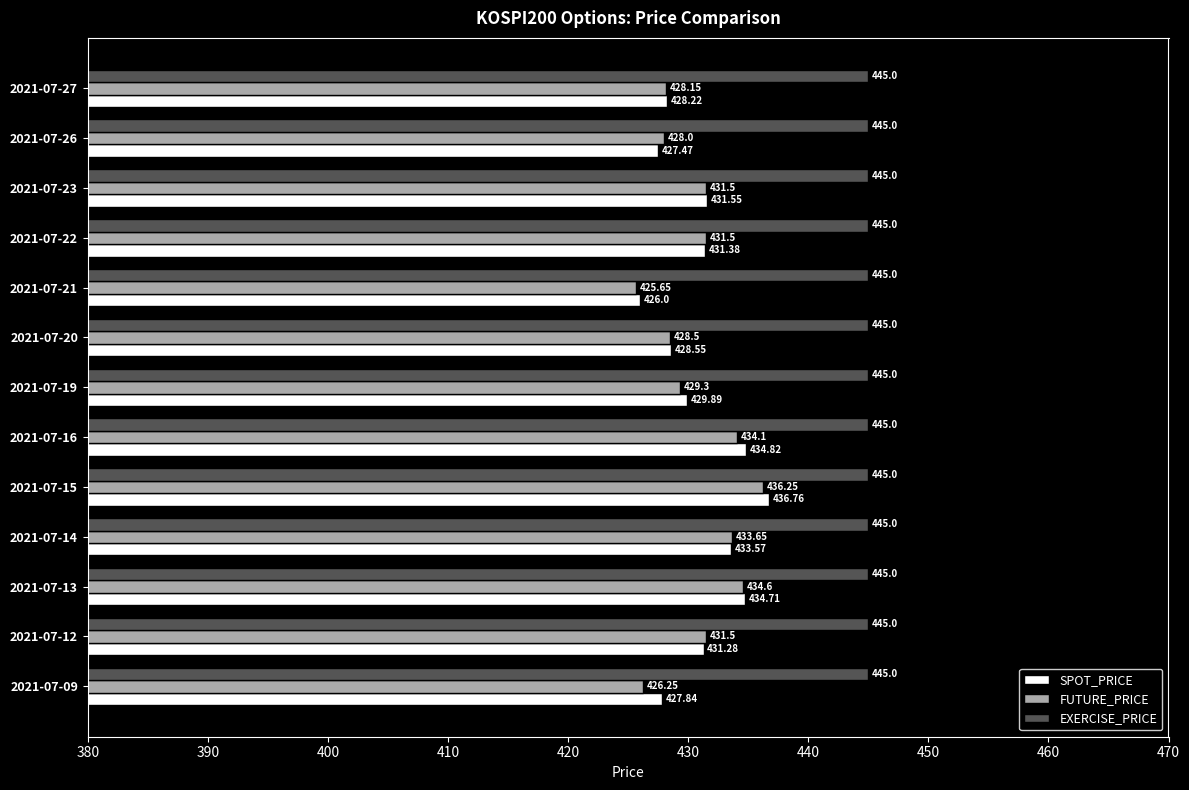

At which label does FUTURE_PRICE reach its minimum?

2021-07-21